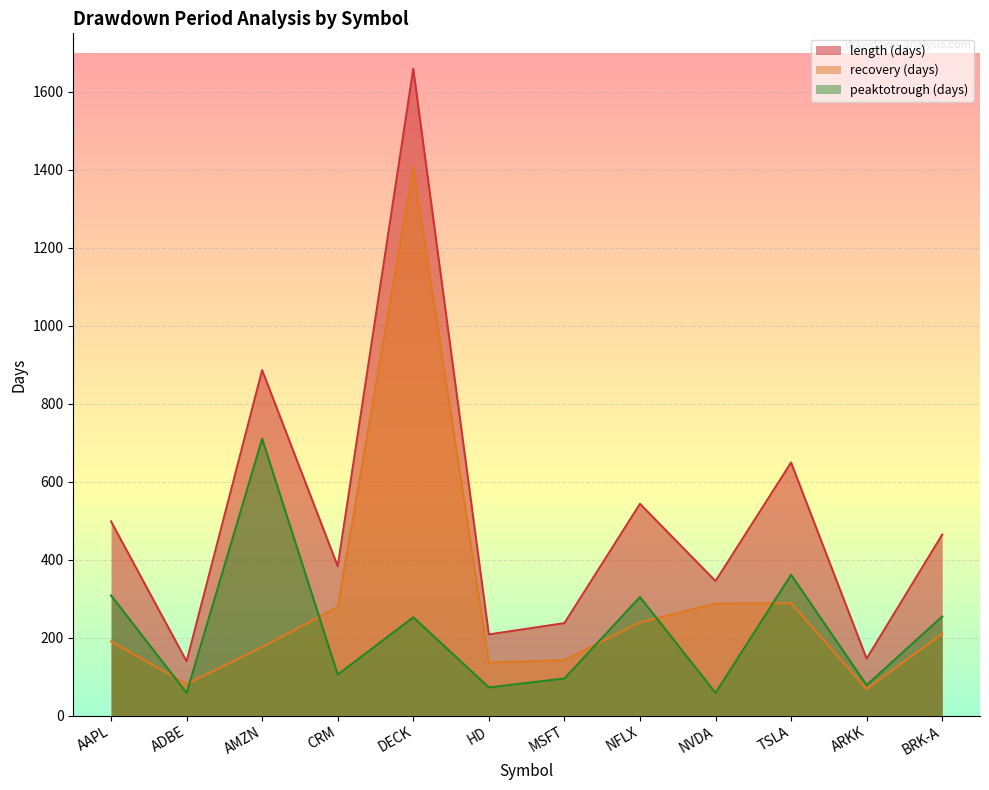

At which category does length reach its first local peak?

AMZN